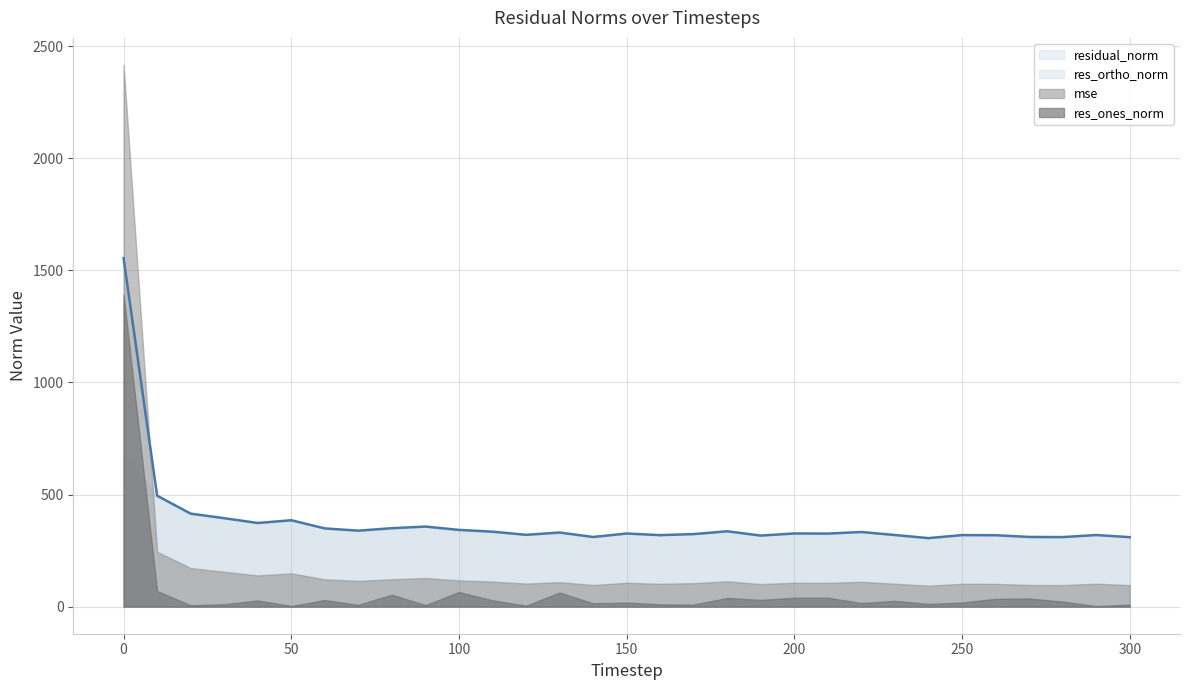

At how many categories does at least one series exceed 1813?

1